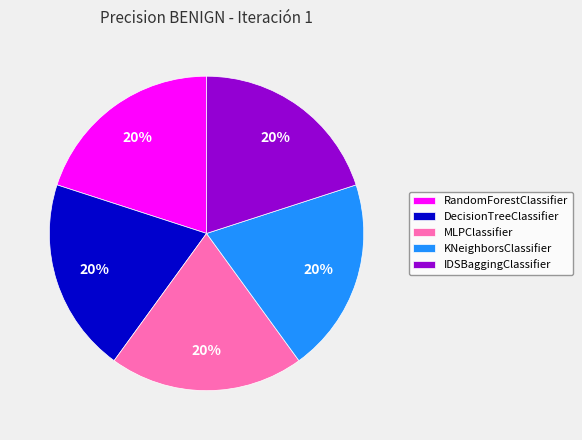

Is the sum of KNeighborsClassifier and IDSBaggingClassifier greater than half?

No